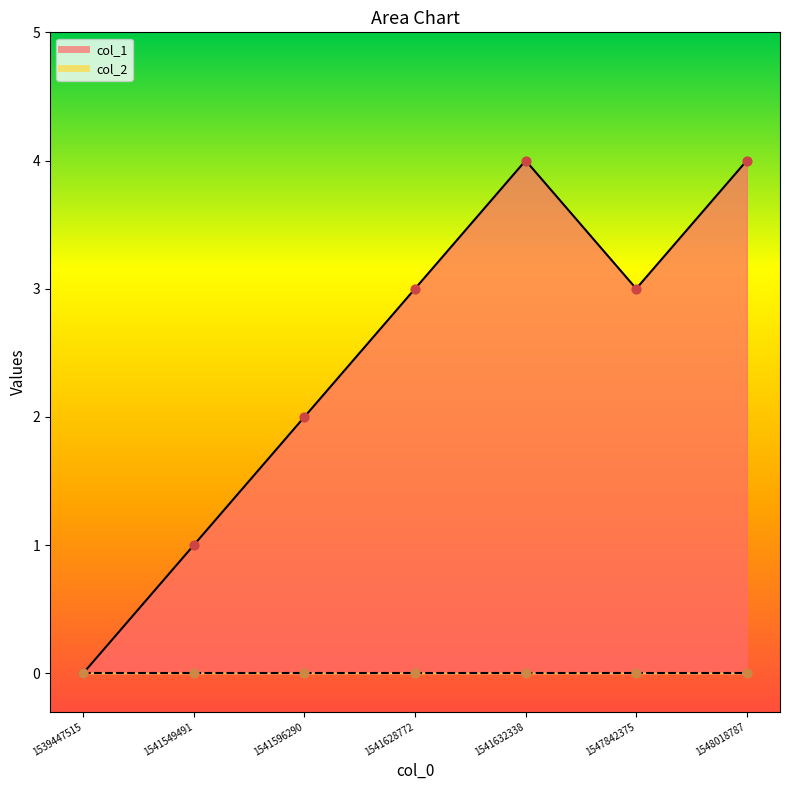

What is the change in value from 1541596290 to 1547842375?

+1